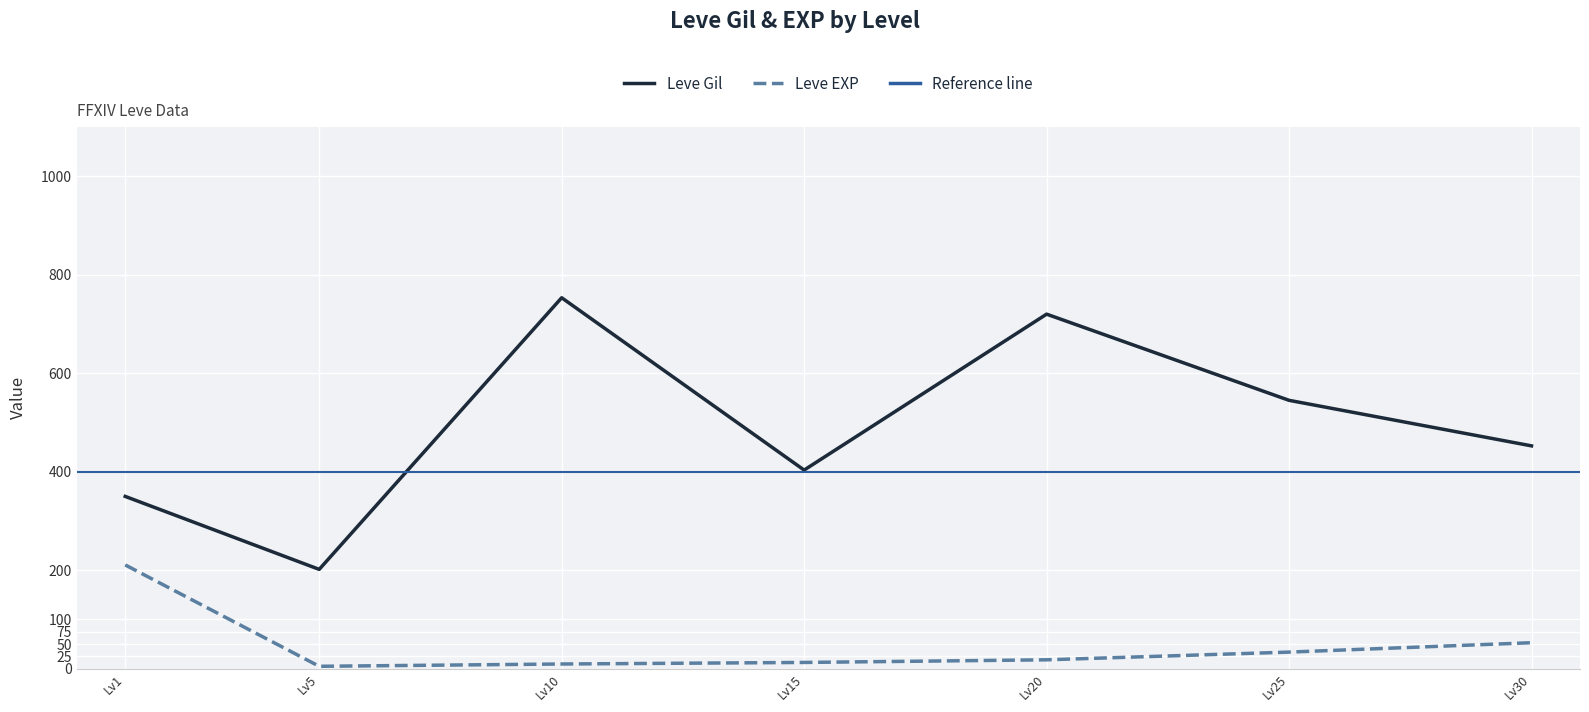

At which label does Leve Gil reach its minimum?

Lv5